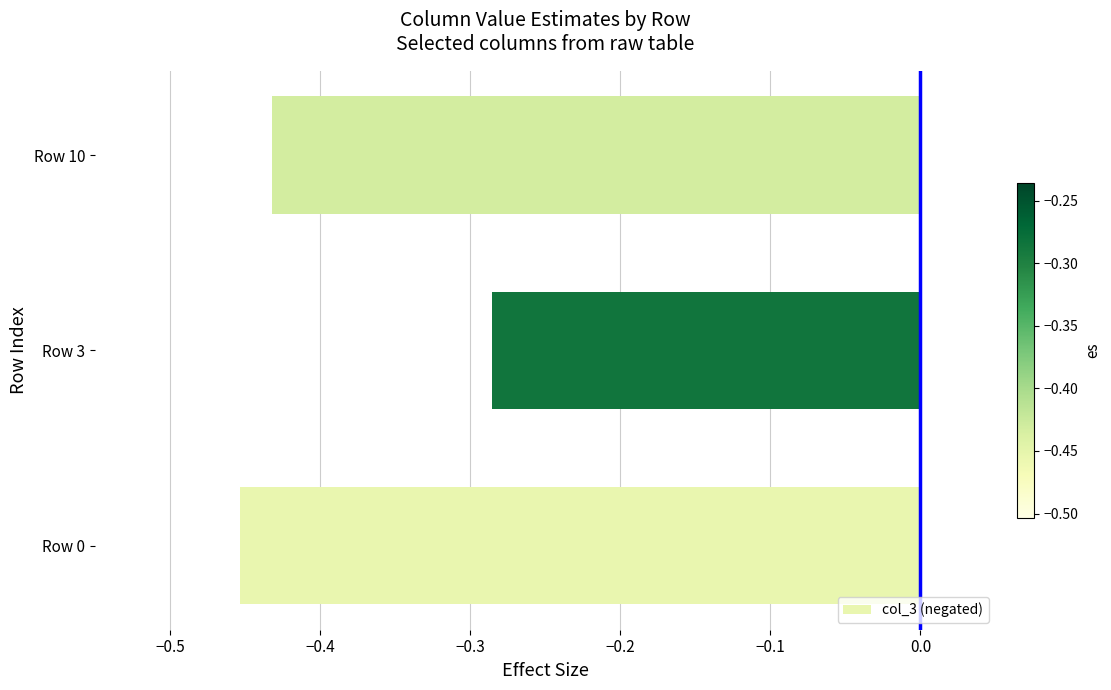

At which category does the chart reach its minimum across all series?

Row 0